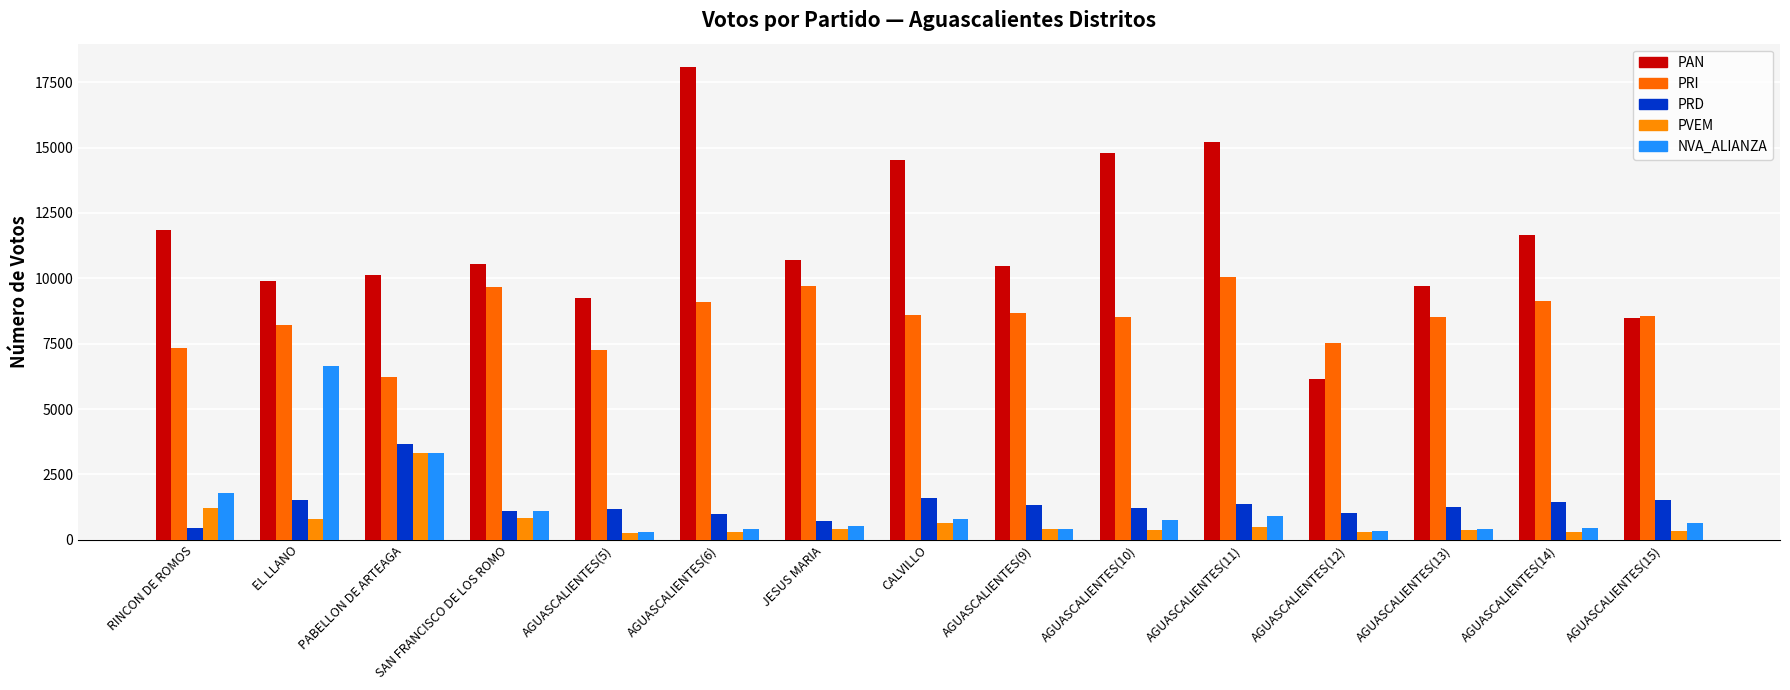

What is the maximum value for NVA_ALIANZA?

6627